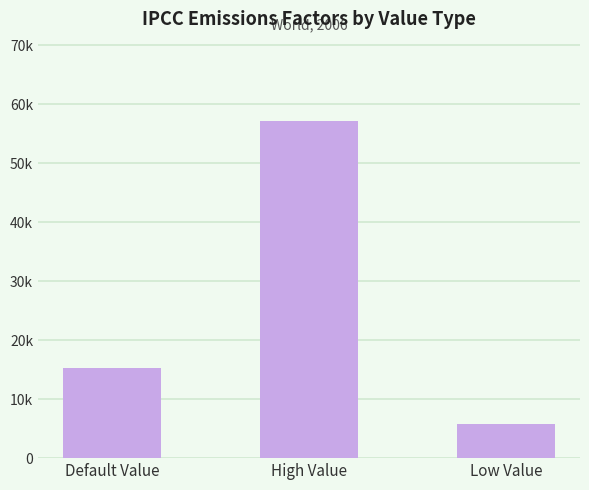

Reading right to left, what are all the values shown in this chart?

5724	57240	15264